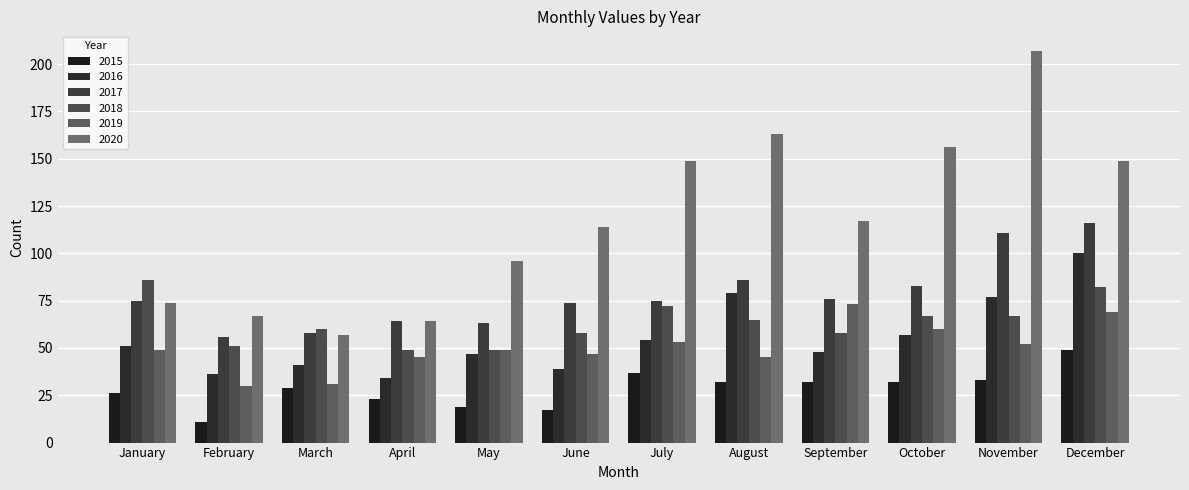

At how many categories does at least one series exceed 179?

1